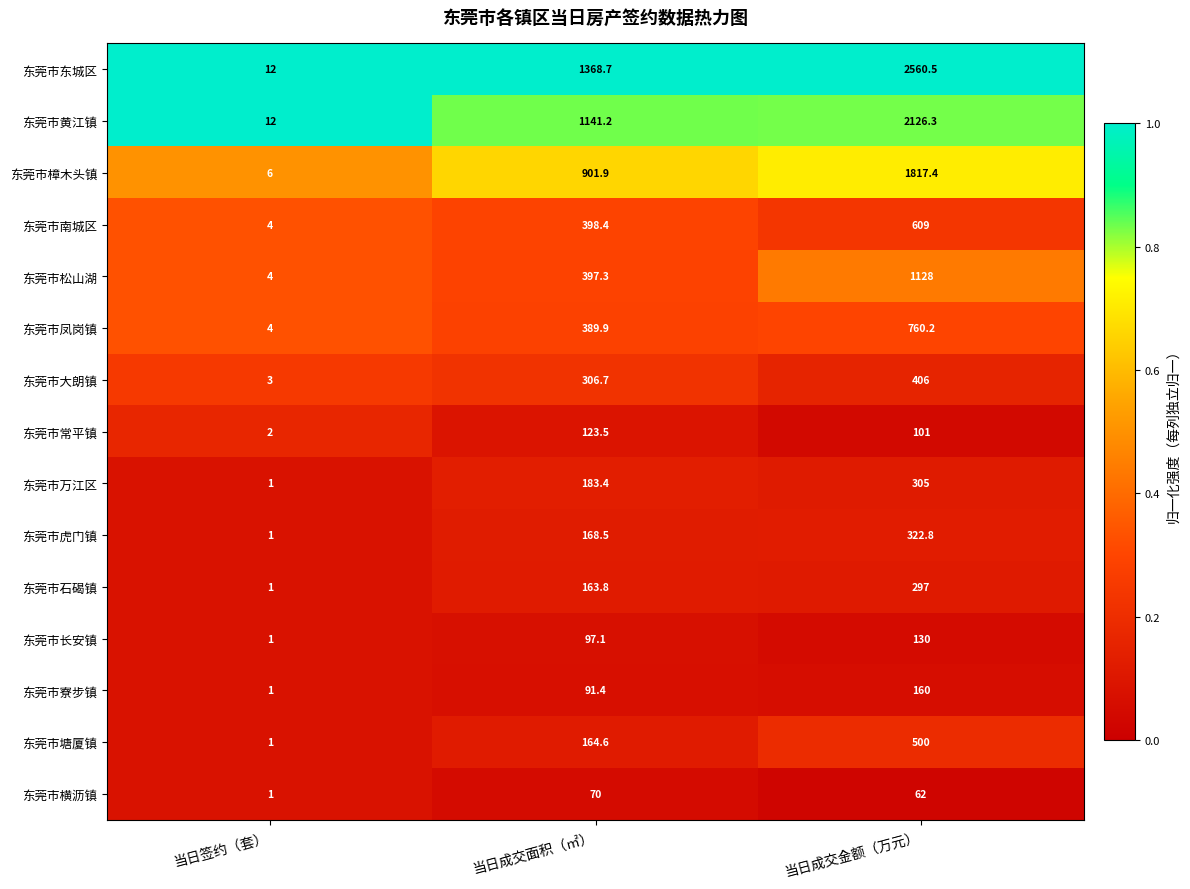

Is it true that 东莞市虎门镇 equals 1.0 at 当日签约（套）?

True